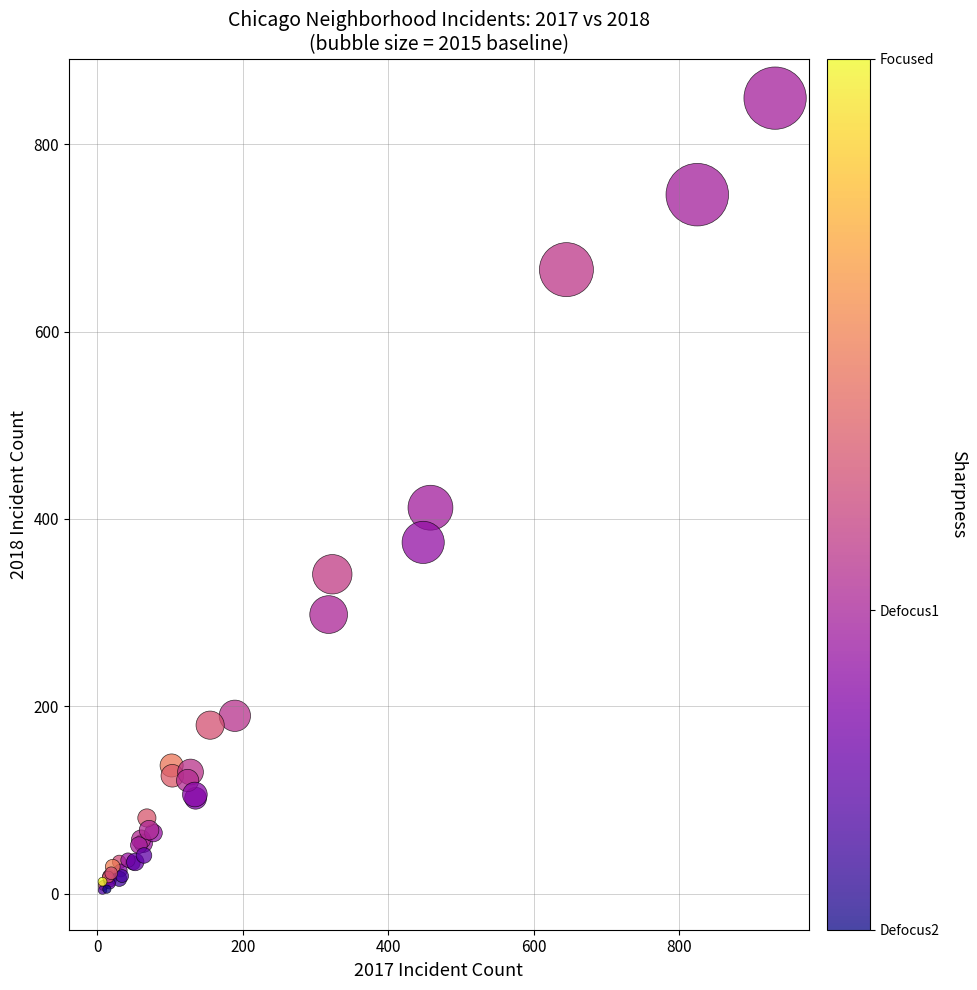

What Y value in the scatter plot is closest to 426?

412